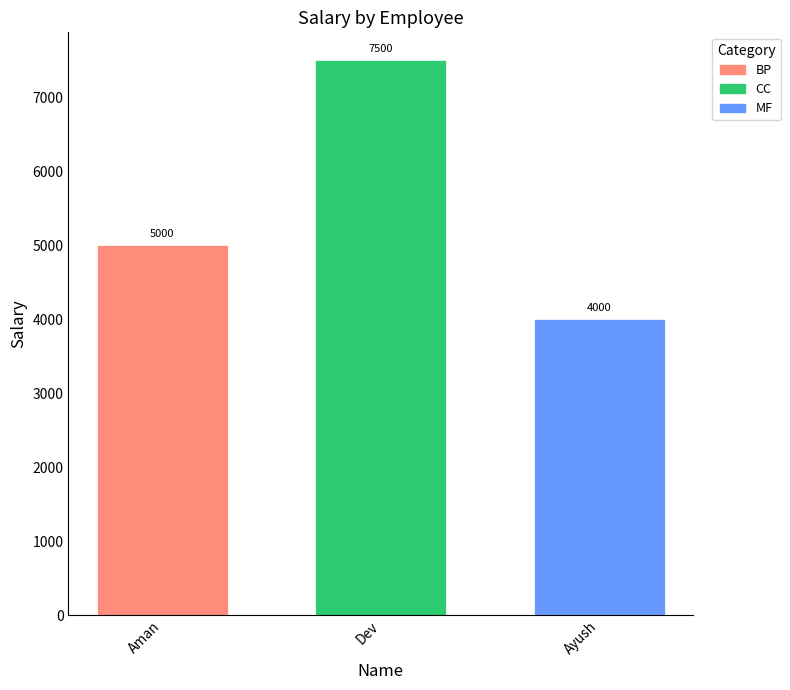

Which series has the widest spread of values?

BP